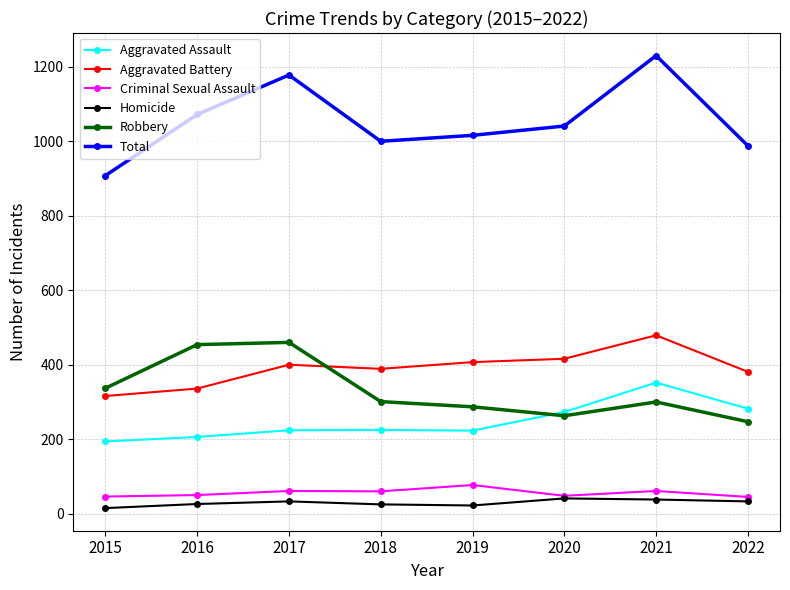

Which series has the largest total across all categories?

Total